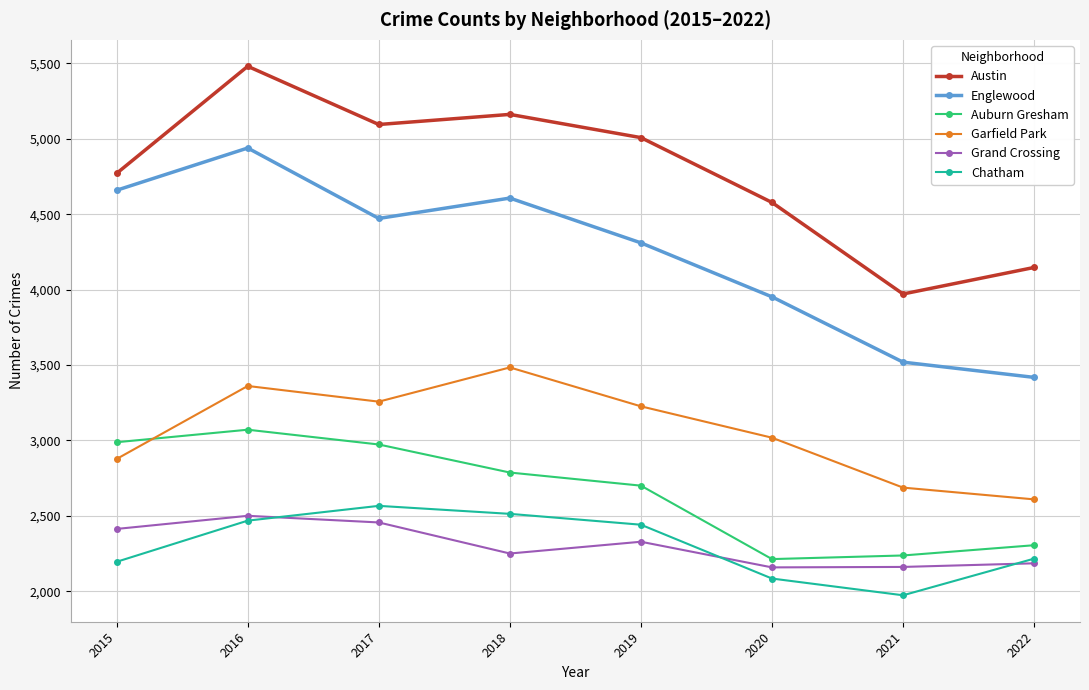

Which category has the lowest value in the Garfield Park series?

2022